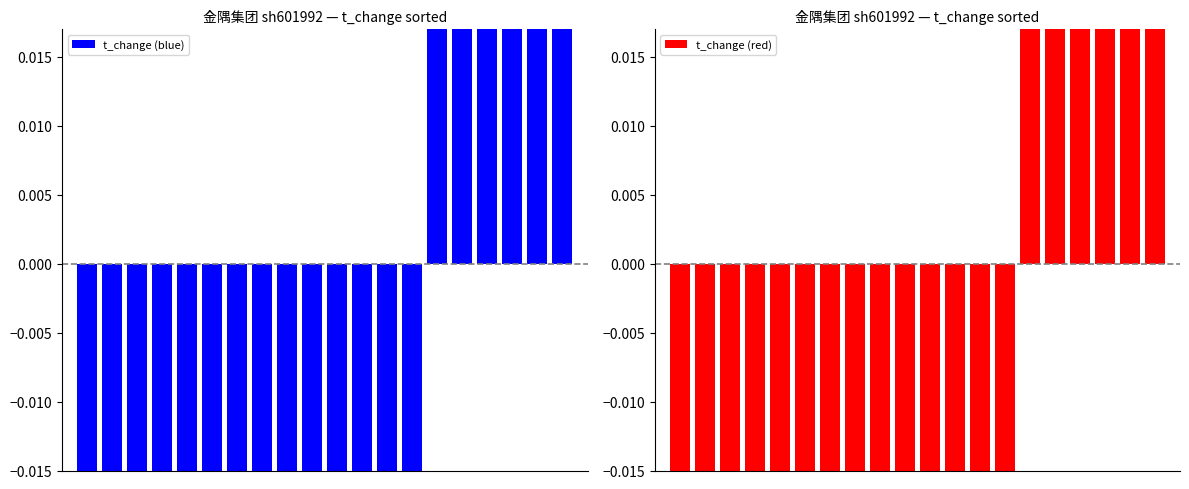

How many data points in t_change (red) are above 0?

6